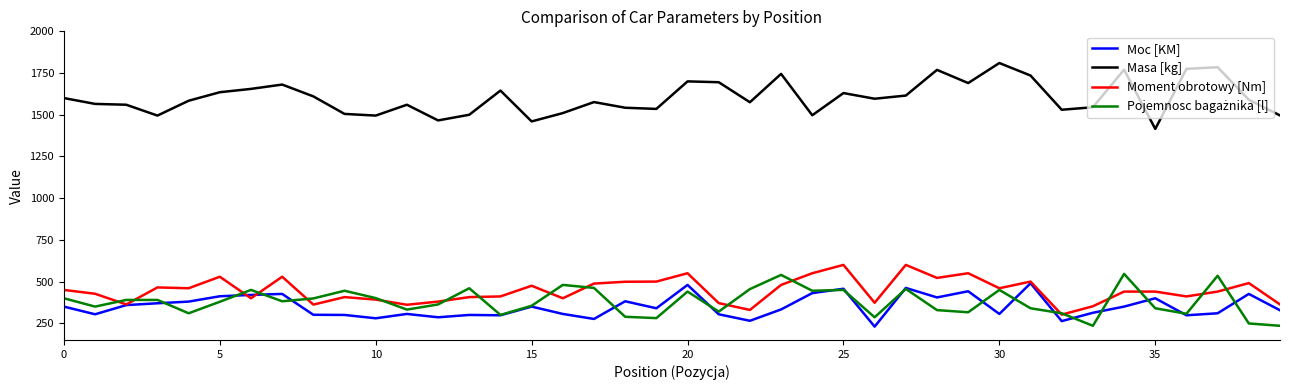

True or false: Moment obrotowy [Nm] and Masa [kg] intersect in this chart.

False